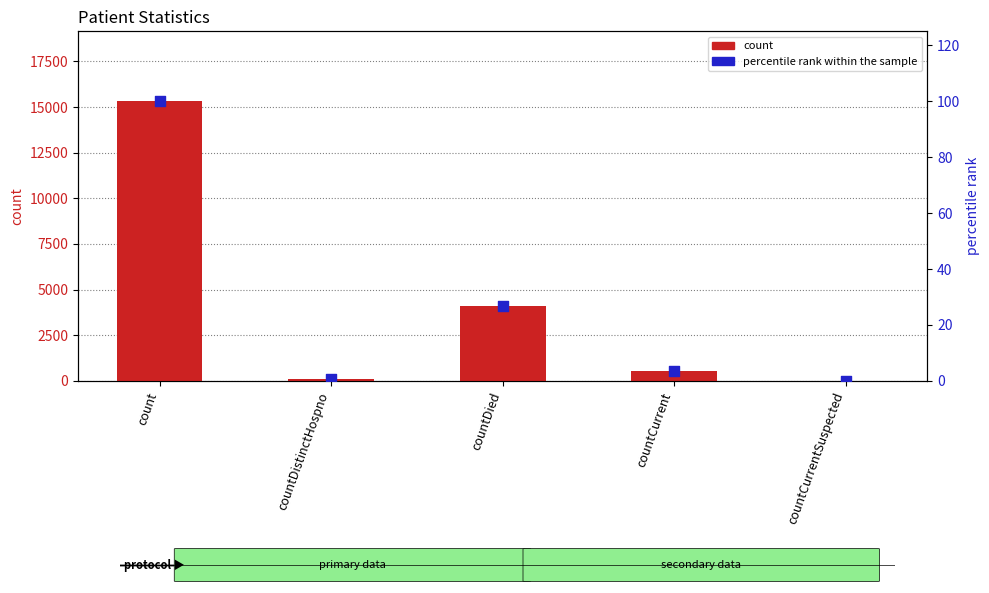

What are all the series names shown in the legend?

count, percentile rank within the sample